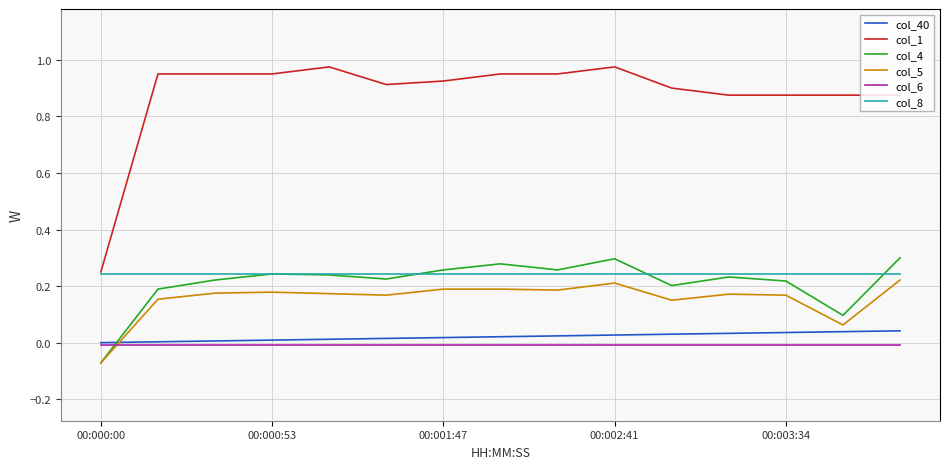

Which series has the largest range (max minus min)?

col_1